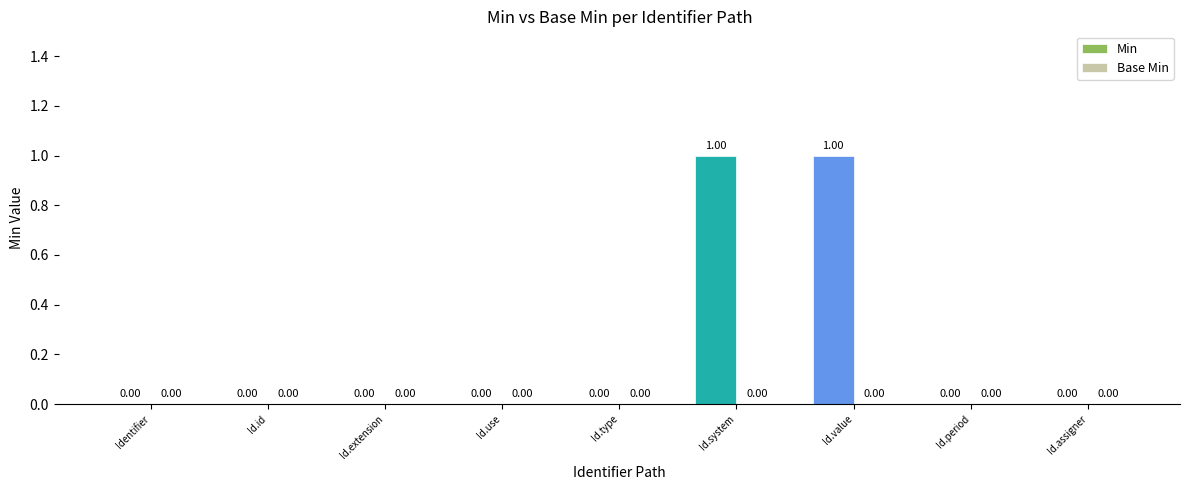

Between Identifier and Id.system, which is larger?

Id.system